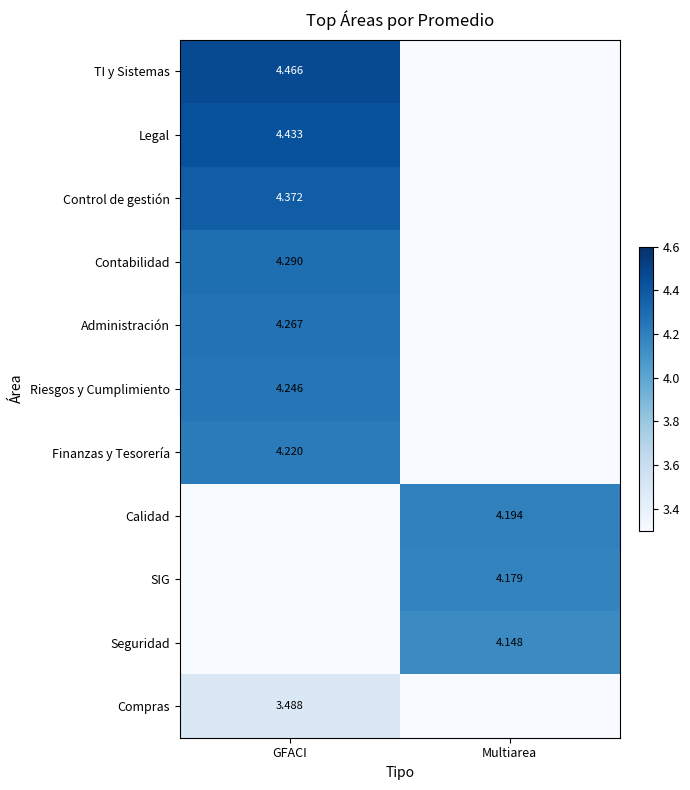

What is the approximate value of Legal at GFACI?

4.4